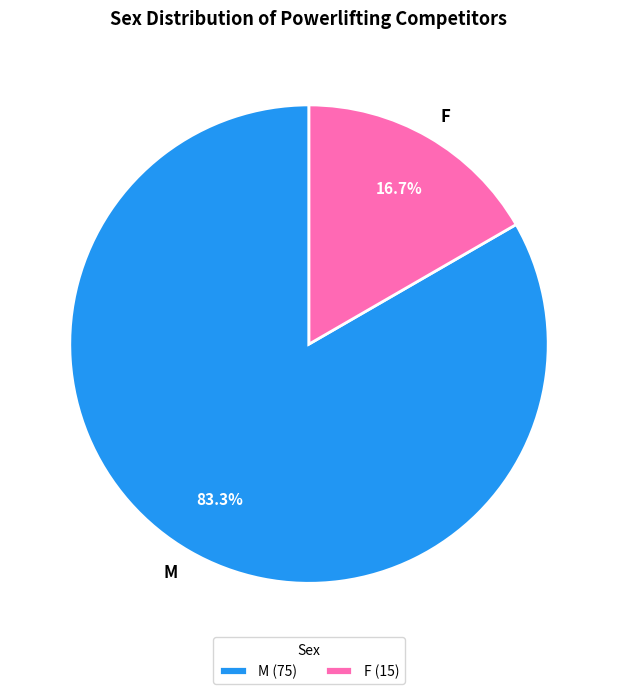

Which has a higher value, F or M?

M